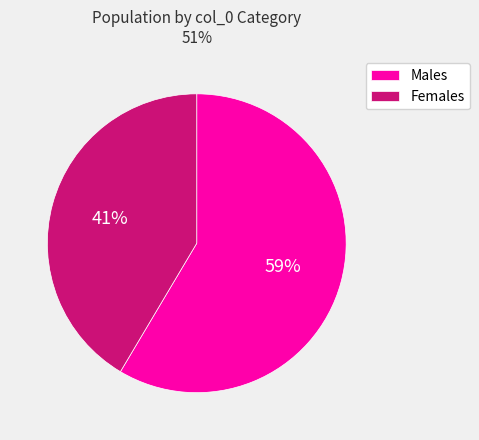

Combined, do Males and Females account for over 50%?

Yes